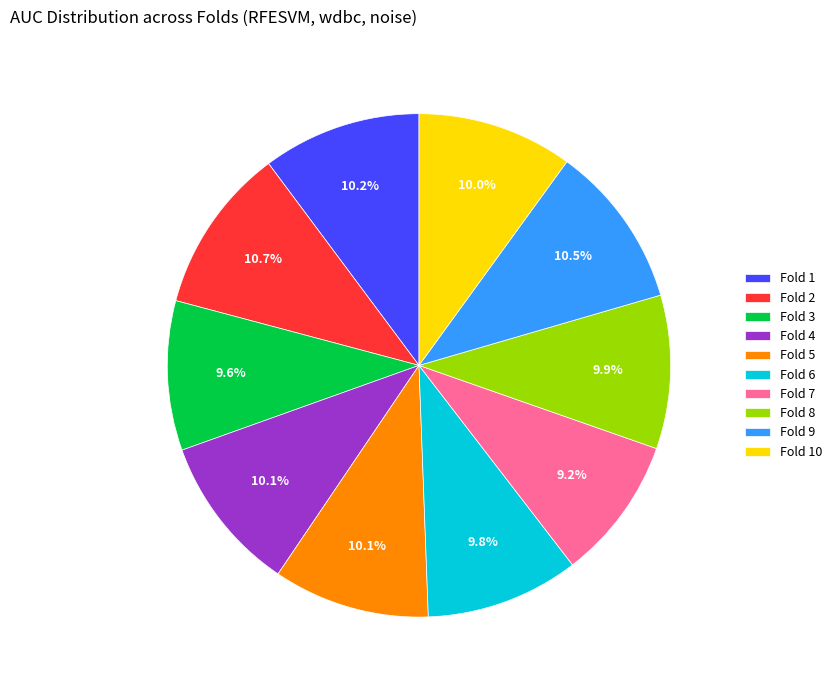

The Fold 4 slice represents 10% of the pie. True or false?

True